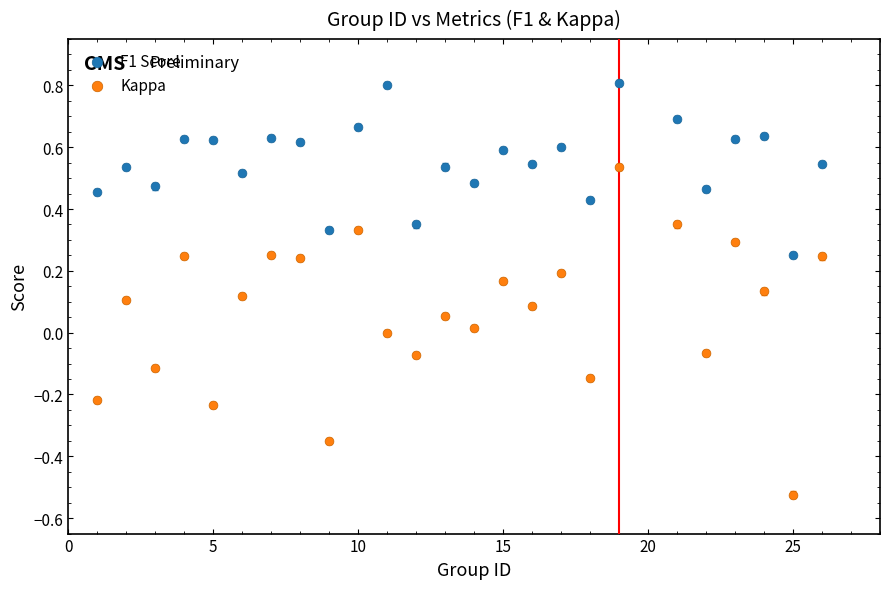

What are all the series names shown in the legend?

F1 Score, Kappa